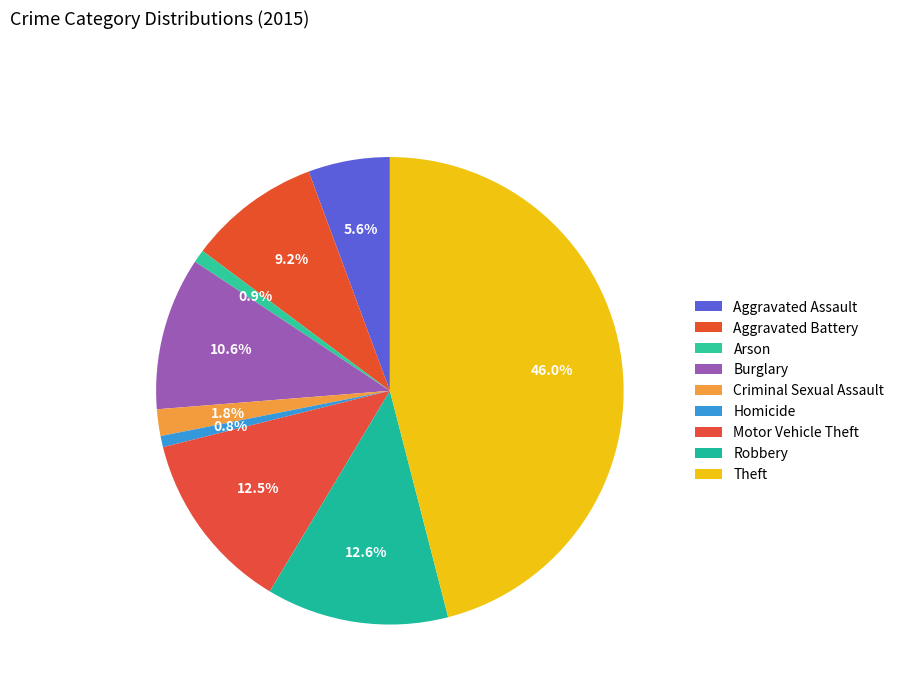

Is it true that Arson is 1% of the pie?

True